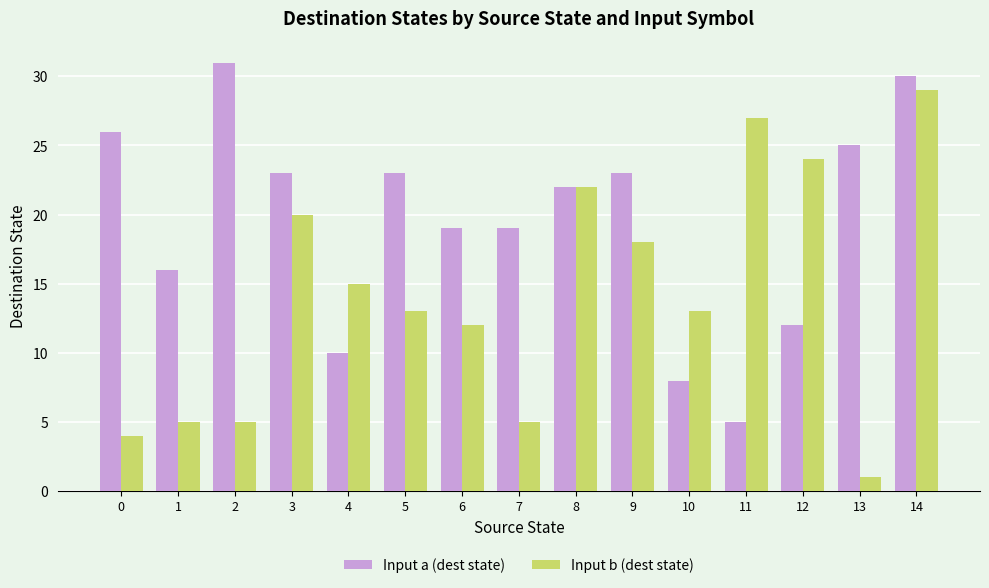

Reading left to right, list all the values displayed in this chart.

Input a (dest state): 26	16	31	23	10	23	19	19	22	23	8	5	12	25	30
Input b (dest state): 4	5	5	20	15	13	12	5	22	18	13	27	24	1	29